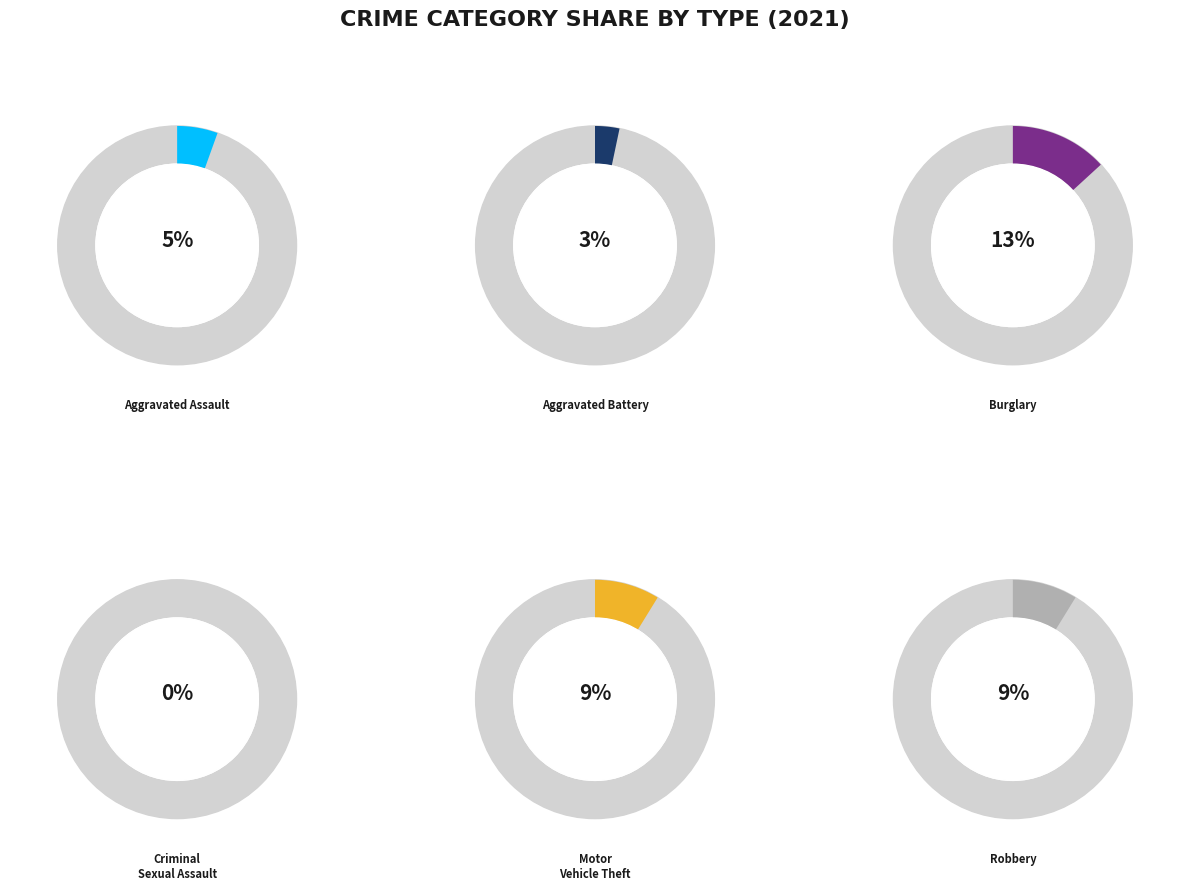

Is it true that Aggravated Assault is 16% of the pie?

False